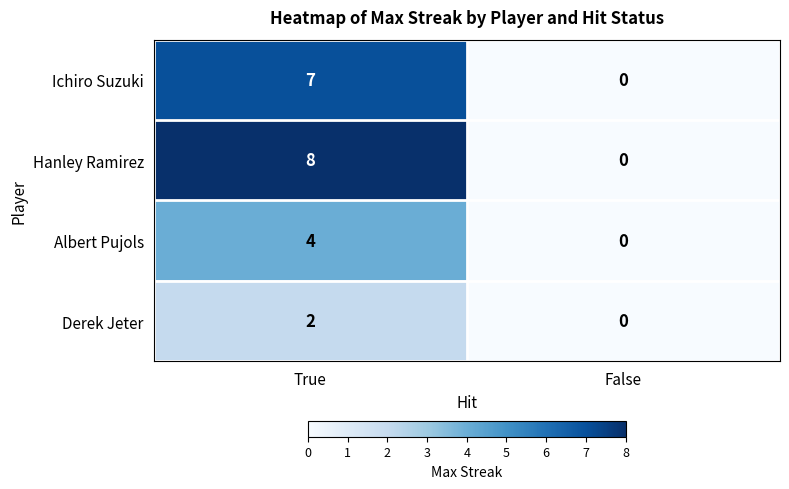

The Ichiro Suzuki series shows -3 at False. True or false?

False